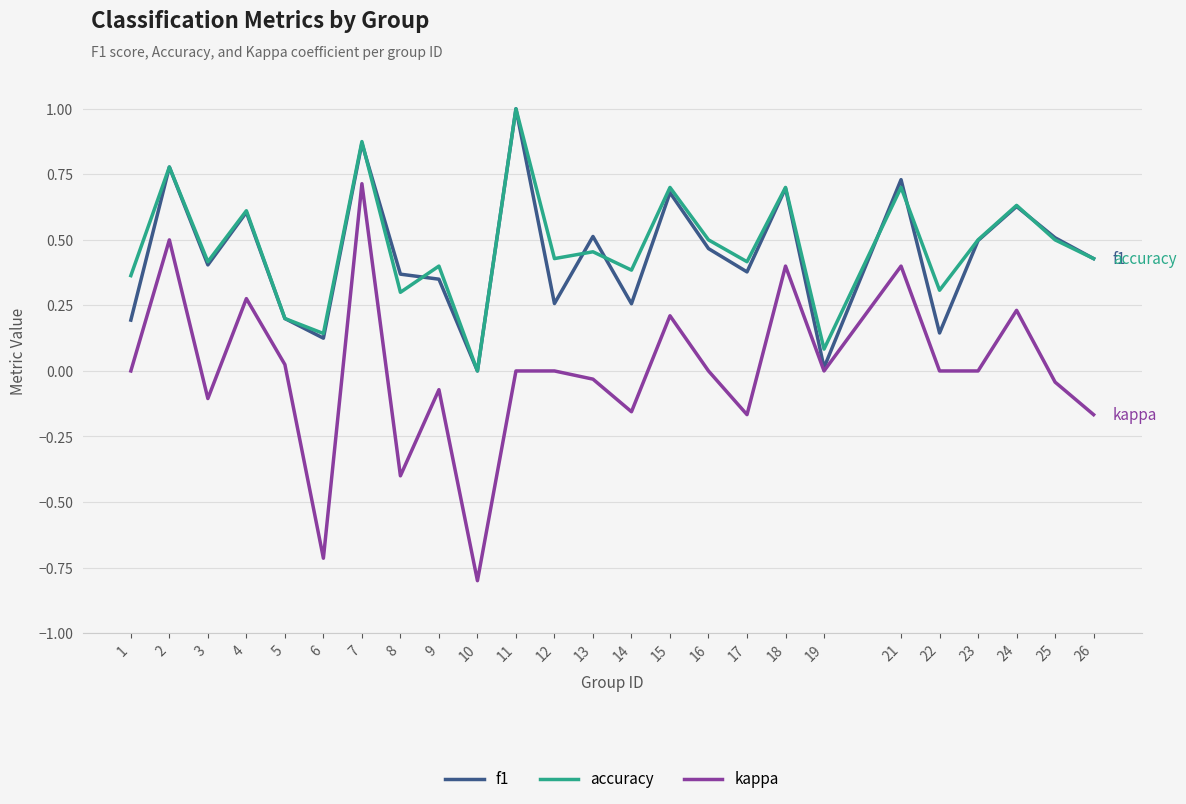

Which series has the largest range (max minus min)?

kappa